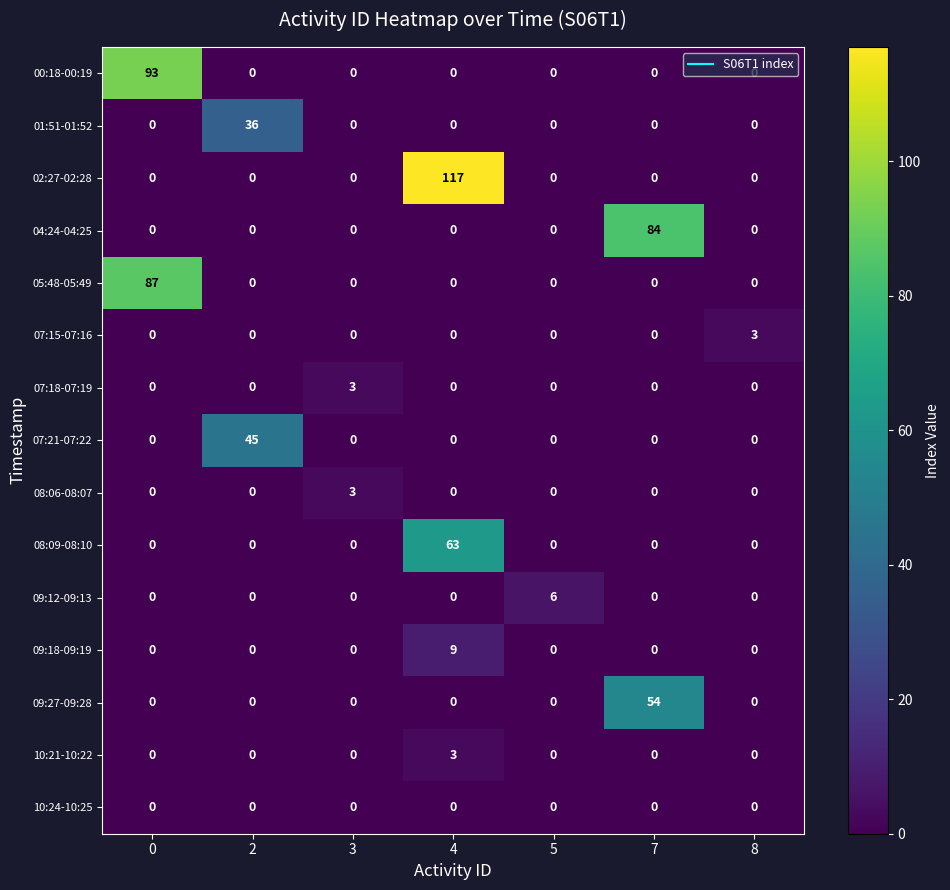

Which series has the widest spread of values?

02:27-02:28